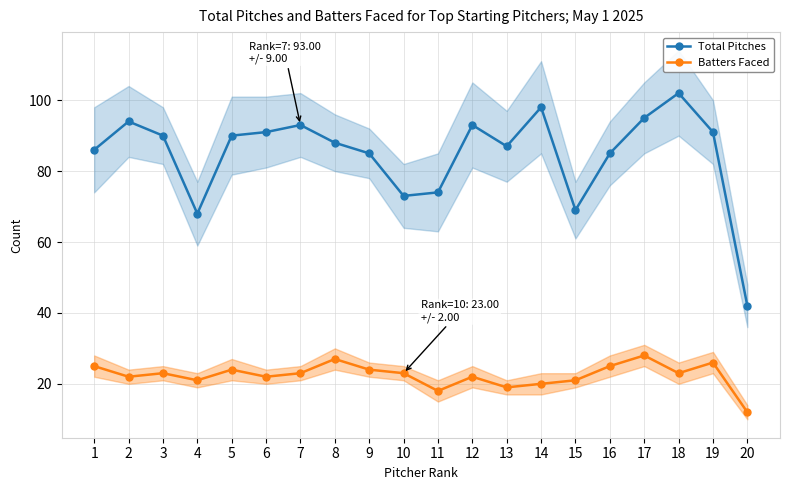

What is the average value of the Batters Faced series?

22